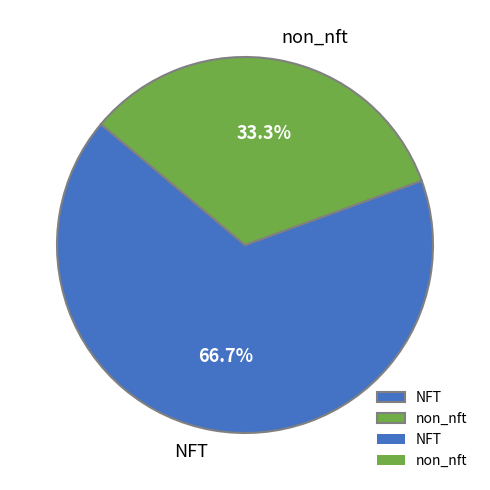

What is the total percentage of NFT and non_nft?

100.0%